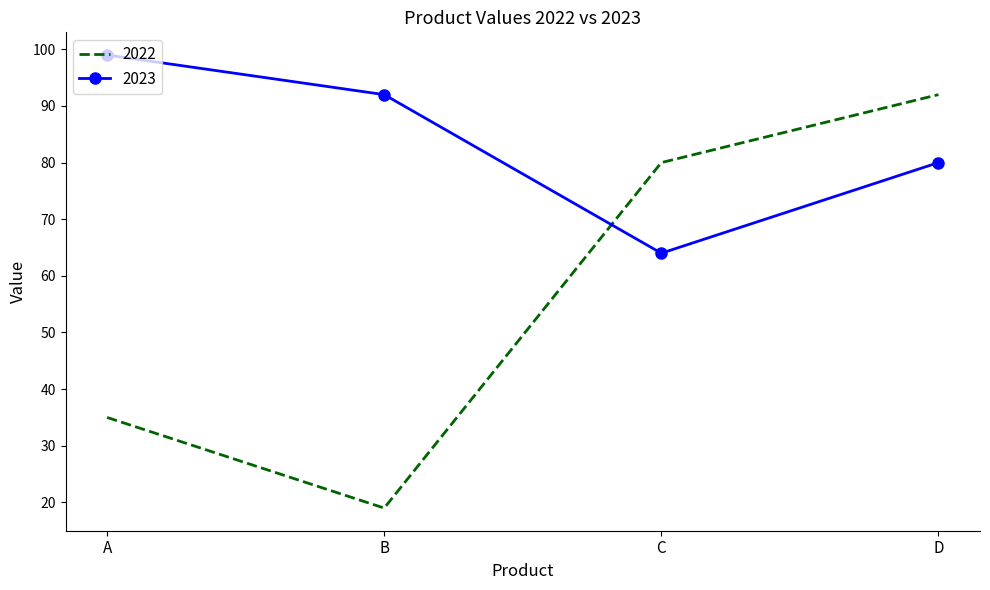

What is the spread (max minus min) of values at B?

73